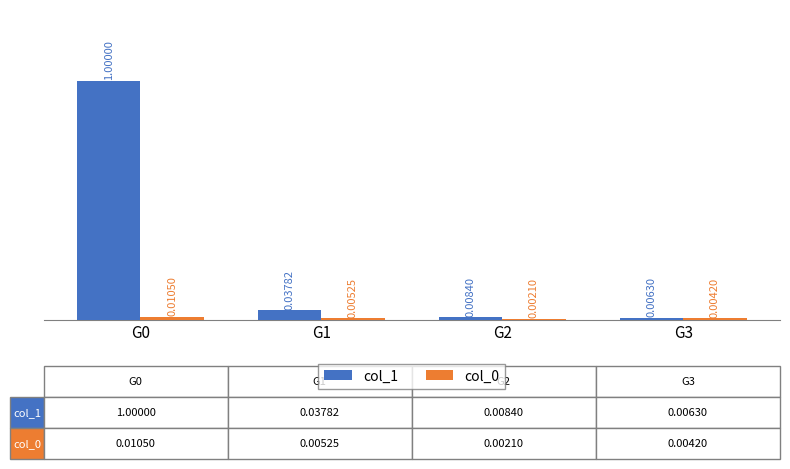

Between G1 and G3, which series saw the biggest shift?

col_1